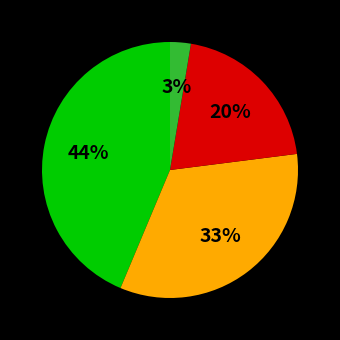

Does any single category account for the majority?

No